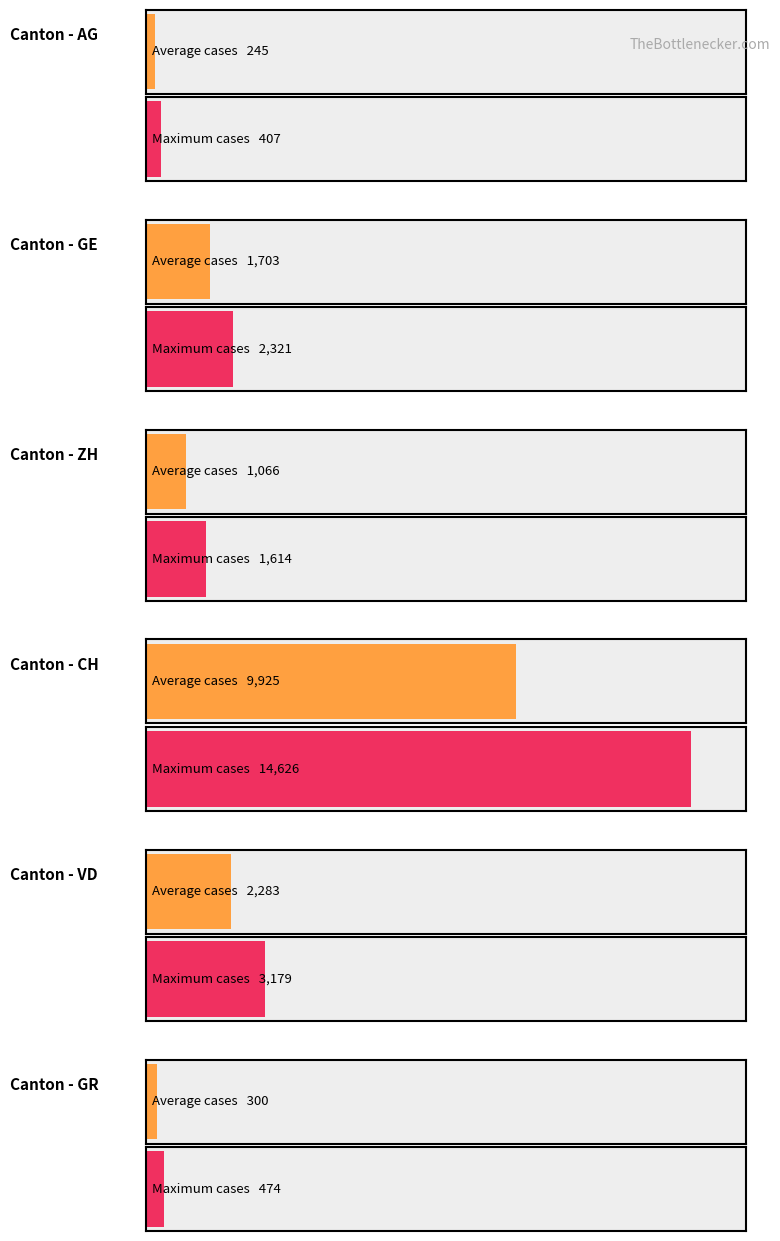

How many series are shown in this chart?

2